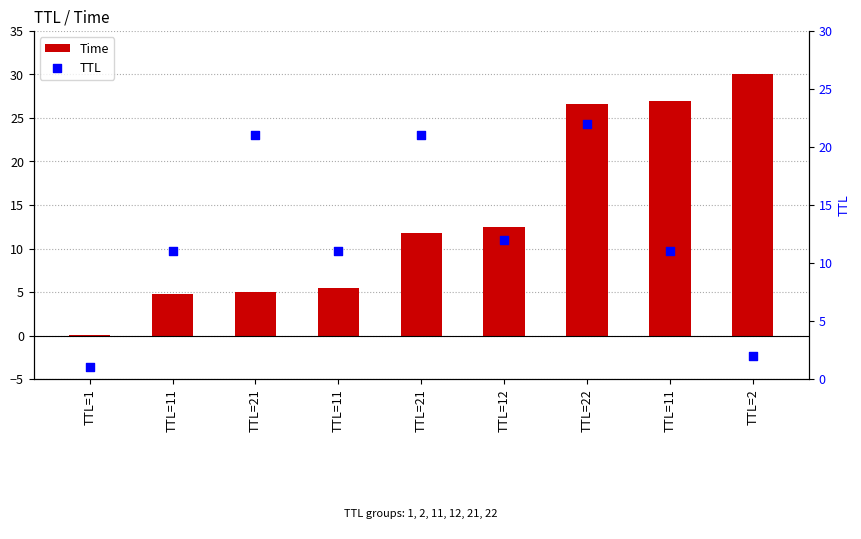

Which series has the largest total across all categories?

Time